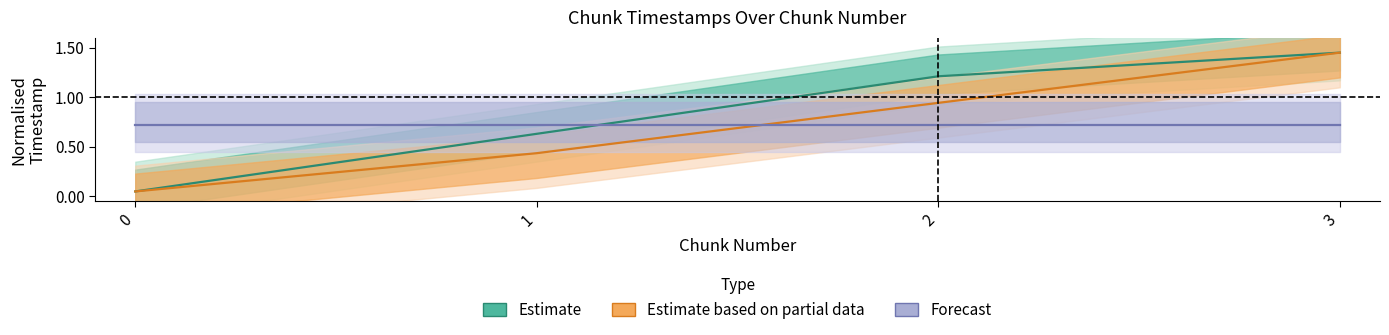

True or false: Partial (mid) and Estimate (mid) intersect in this chart.

False